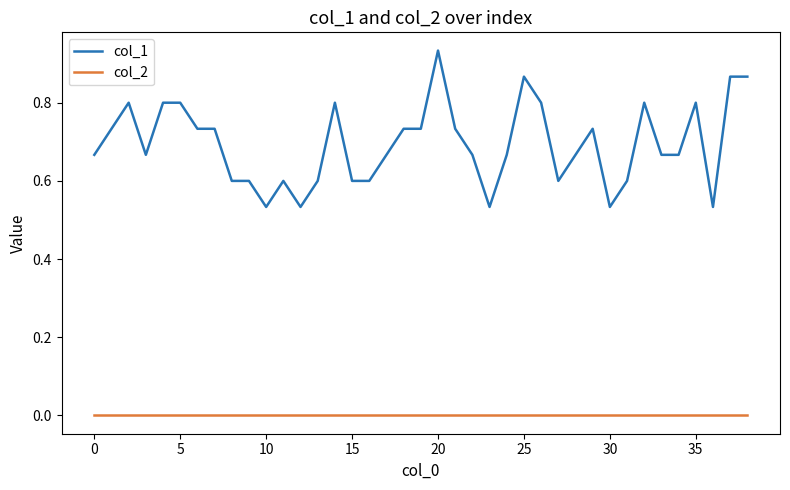

List the series in order of their overall mean, lowest first.

col_2, col_1